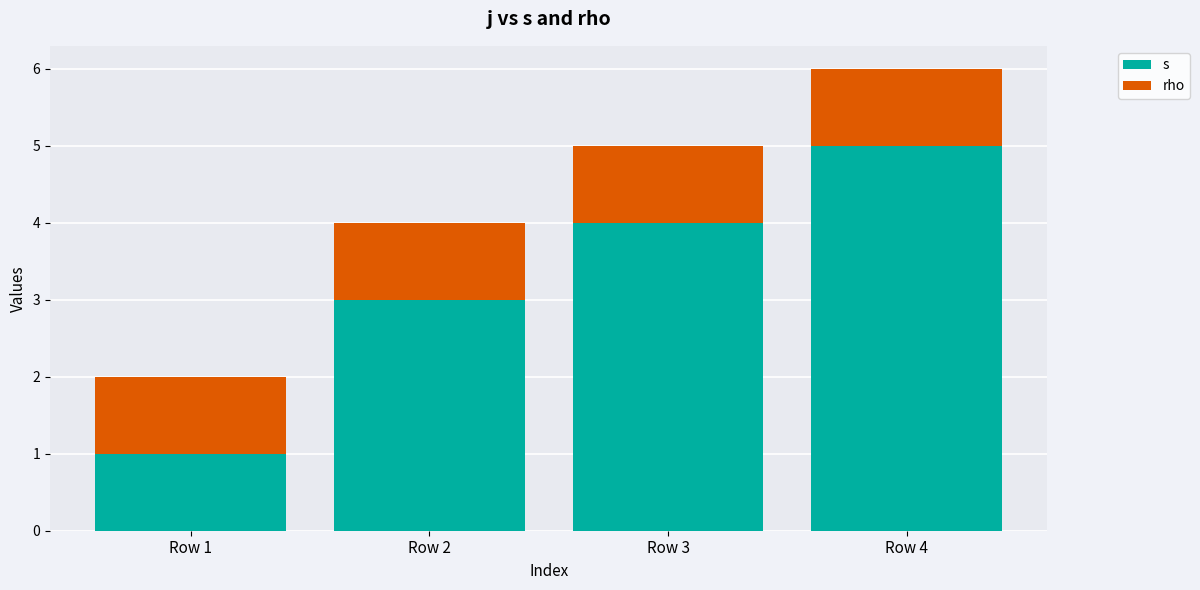

Between Row 1 and Row 4, which series saw the biggest shift?

s